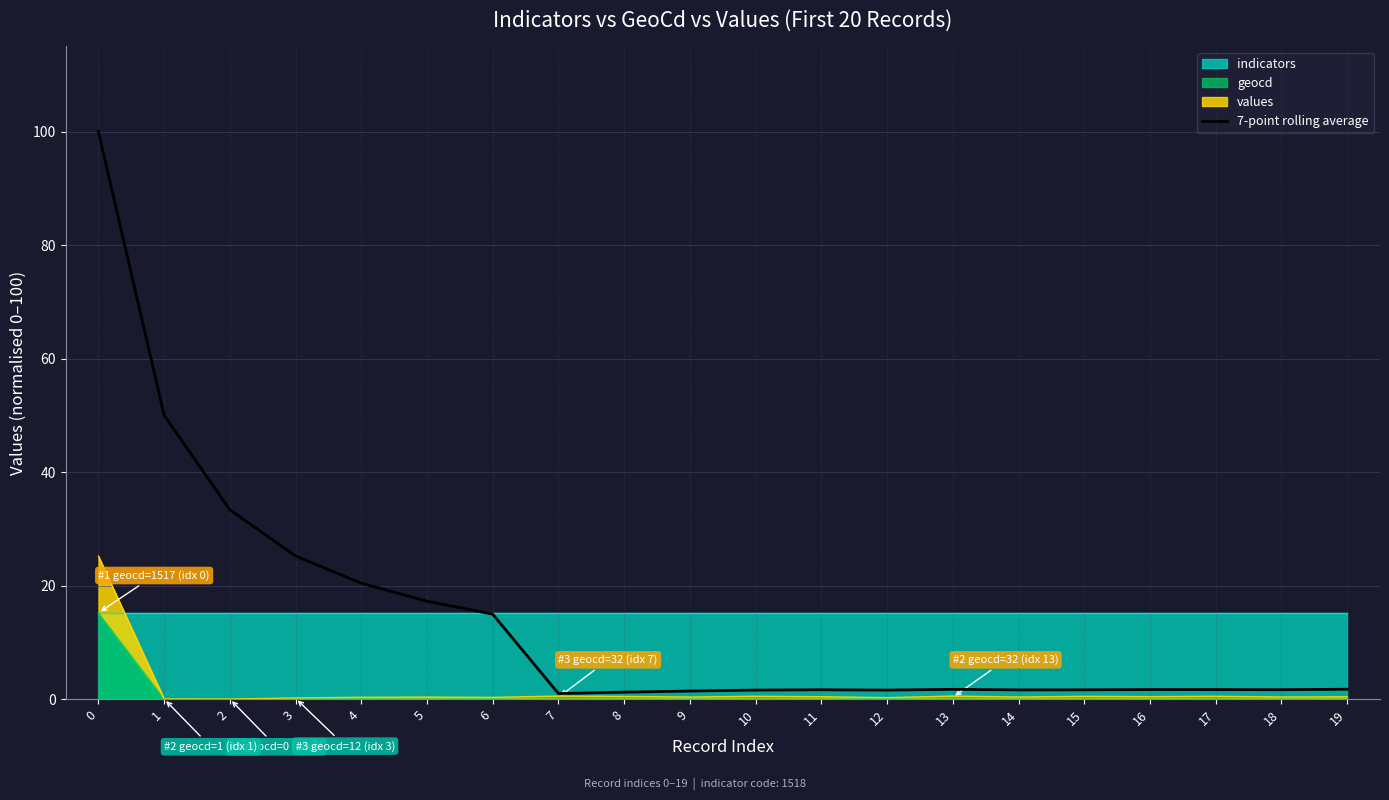

Reading left to right, what are all the values shown in this chart?

100.0	50.0	33.4	25.2	20.4	17.2	15.0	1.0	1.2	1.4	1.6	1.6	1.6	1.7	1.6	1.6	1.7	1.7	1.7	1.7